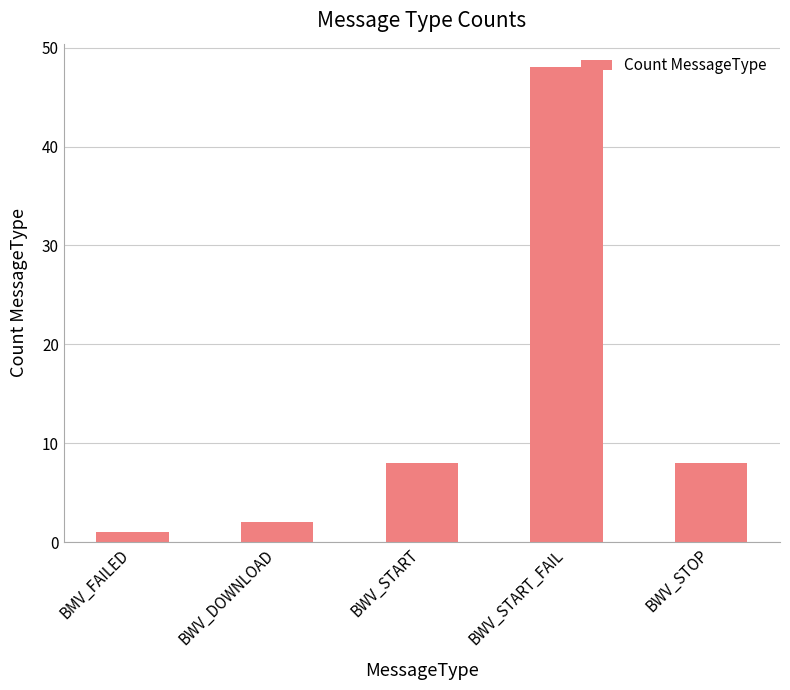

What is the change in value from BWV_START to BWV_START_FAIL?

+40